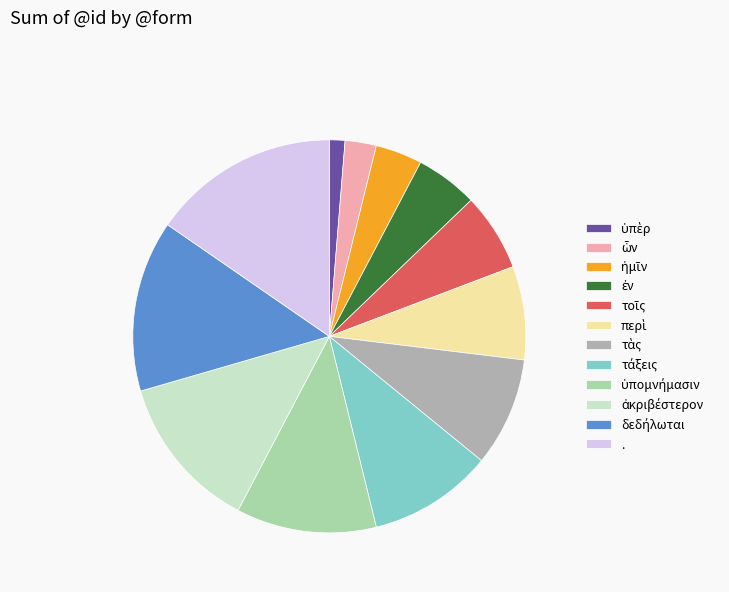

Is it true that . is 26% of the pie?

False